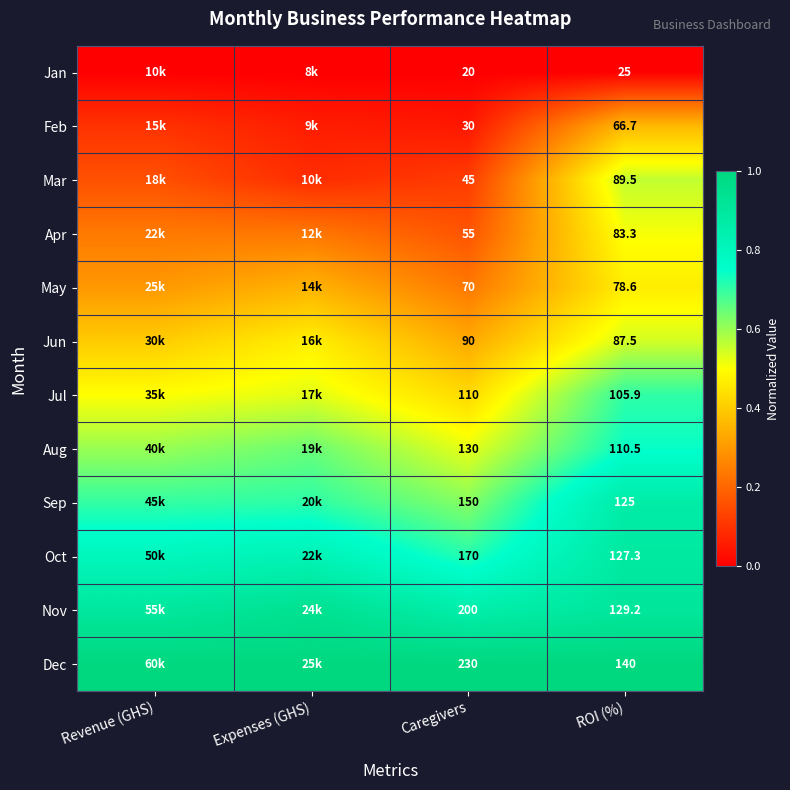

What is the sum of all Sep values?

2.9